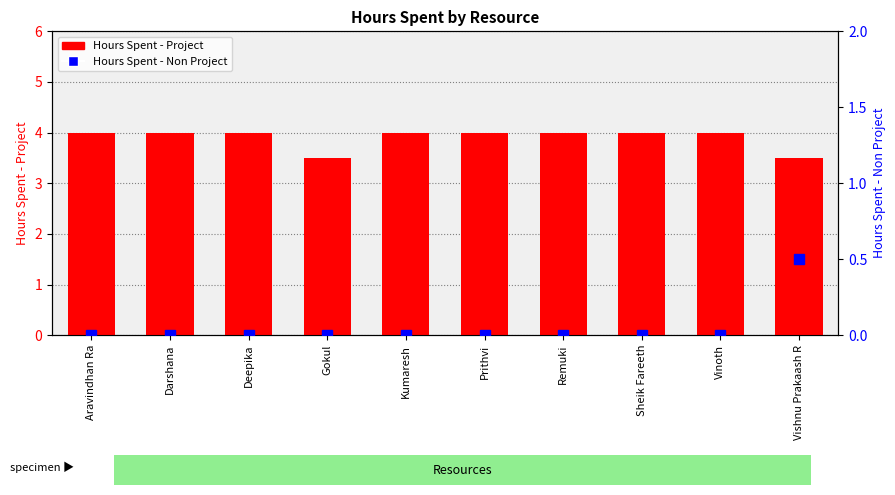

At which label does Hours Spent - Project reach its minimum?

Gokul